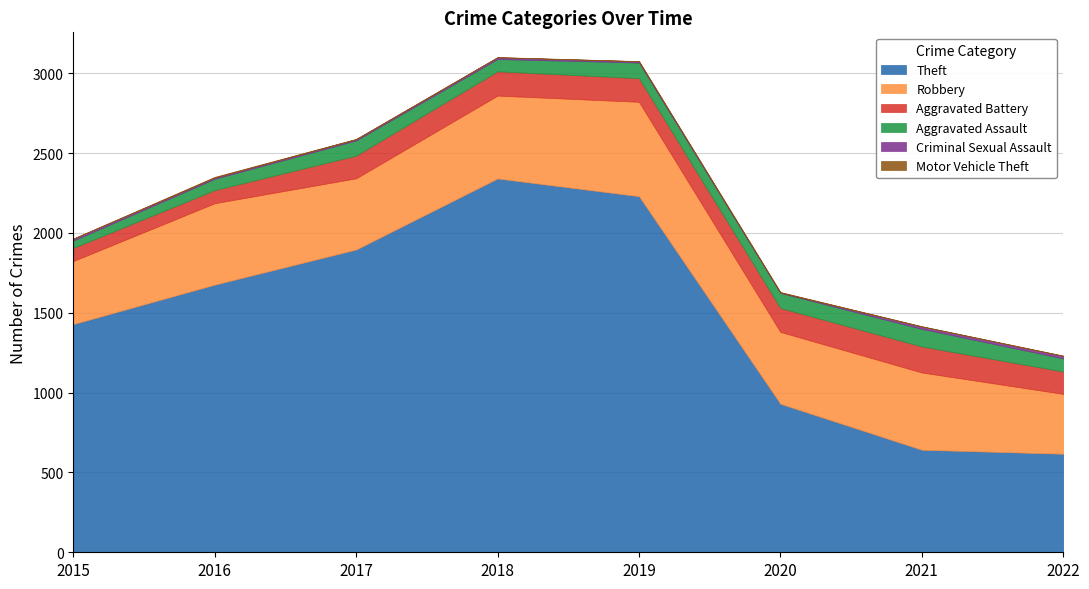

Reading left to right, extract all data points from this chart.

Theft: 1429	1676	1896	2341	2230	930	642	617
Robbery: 395	510	446	519	591	450	484	375
Aggravated Battery: 82	82	142	152	148	150	163	140
Aggravated Assault: 46	71	95	77	98	94	110	82
Criminal Sexual Assault: 12	8	8	11	8	3	15	16
Motor Vehicle Theft: 1	4	2	1	1	3	2	2